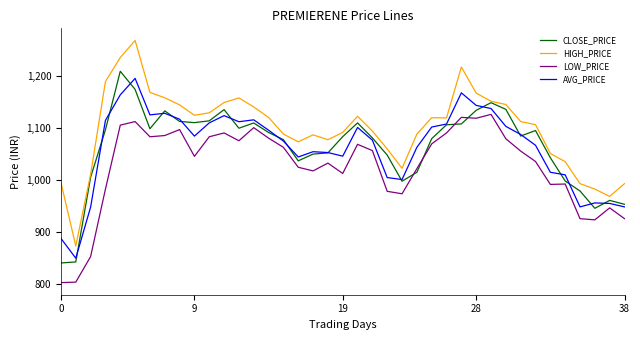

Which series has the largest total across all categories?

HIGH_PRICE